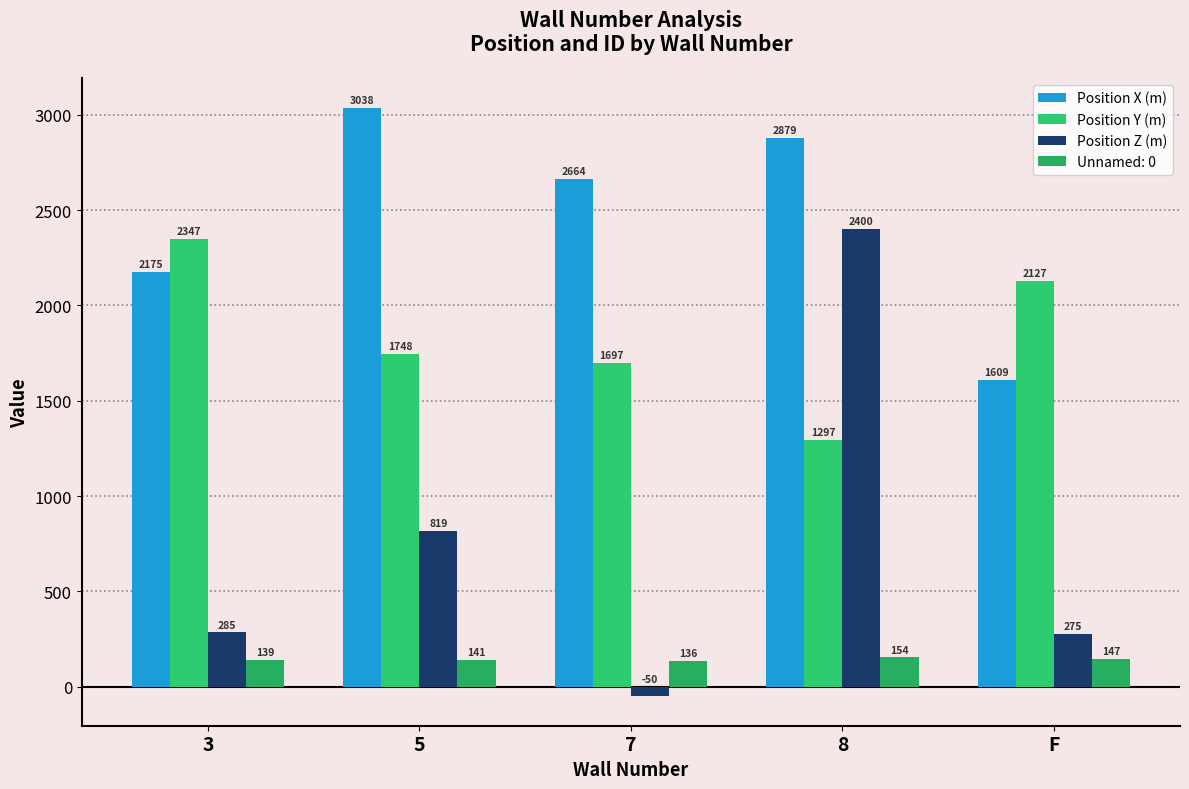

Where does the Position X (m) series first go above 2664?

5